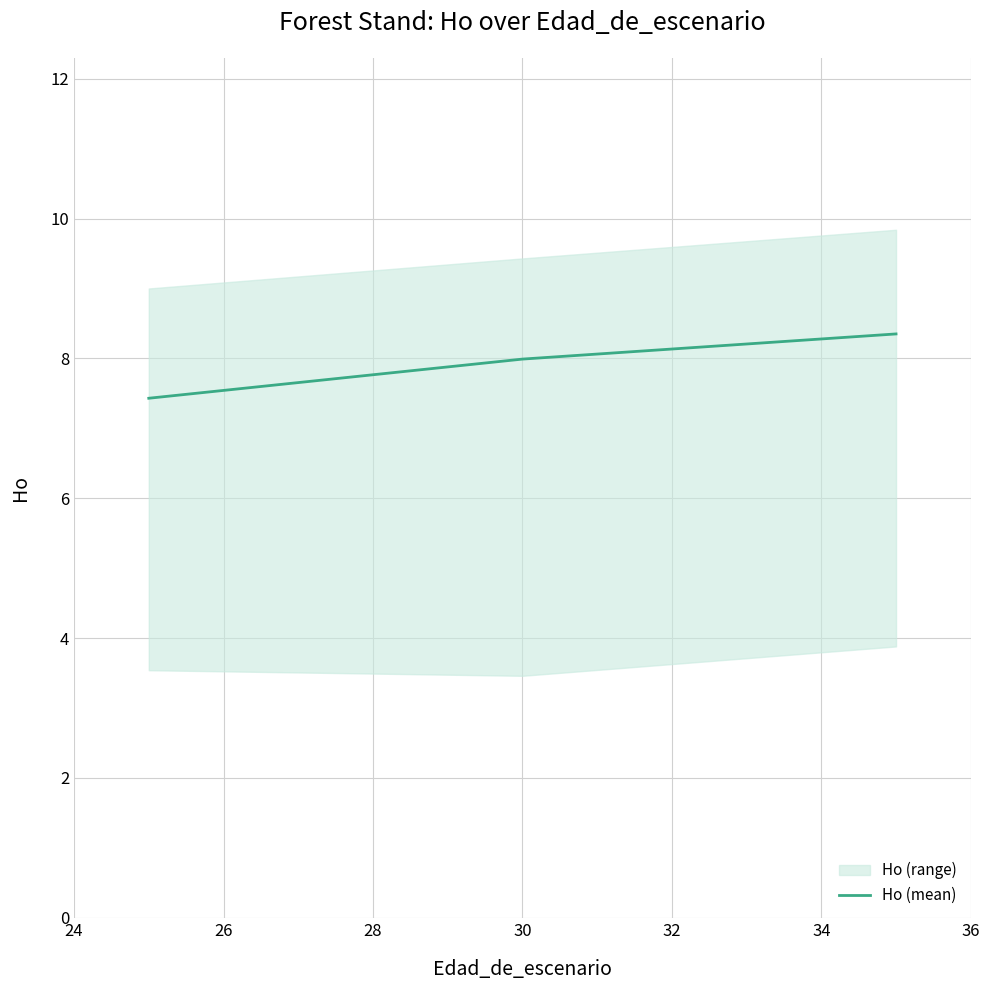

How many categories are shown in the chart?

3